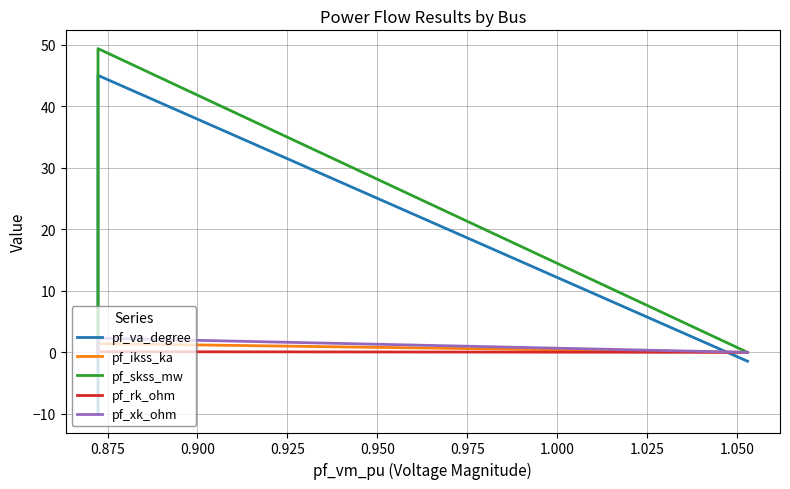

In pf_skss_mw, how many points are higher than both neighbors (excluding endpoints)?

1